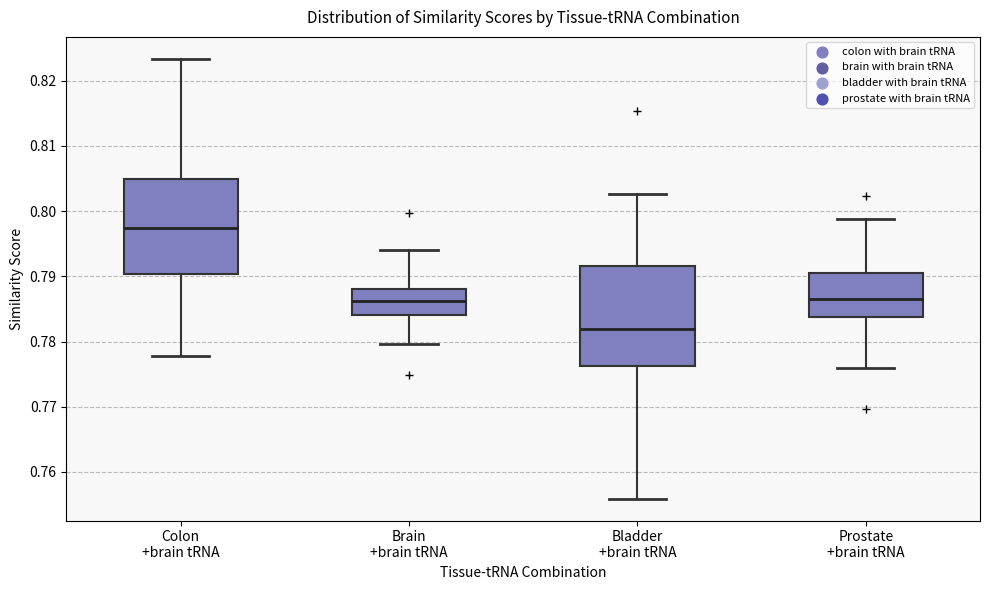

Reading left to right, read every box against the y-axis: the position of its median line, the range the box covers, and the ends of its whiskers. The values are not printed on the chart, so give them approximately, as read against the axis.

Colon +brain tRNA: median 0.797, box 0.790 to 0.805, whiskers 0.778 to 0.823
Brain +brain tRNA: median 0.786, box 0.784 to 0.788, whiskers 0.780 to 0.794
Bladder +brain tRNA: median 0.782, box 0.776 to 0.792, whiskers 0.756 to 0.803
Prostate +brain tRNA: median 0.787, box 0.784 to 0.791, whiskers 0.776 to 0.799